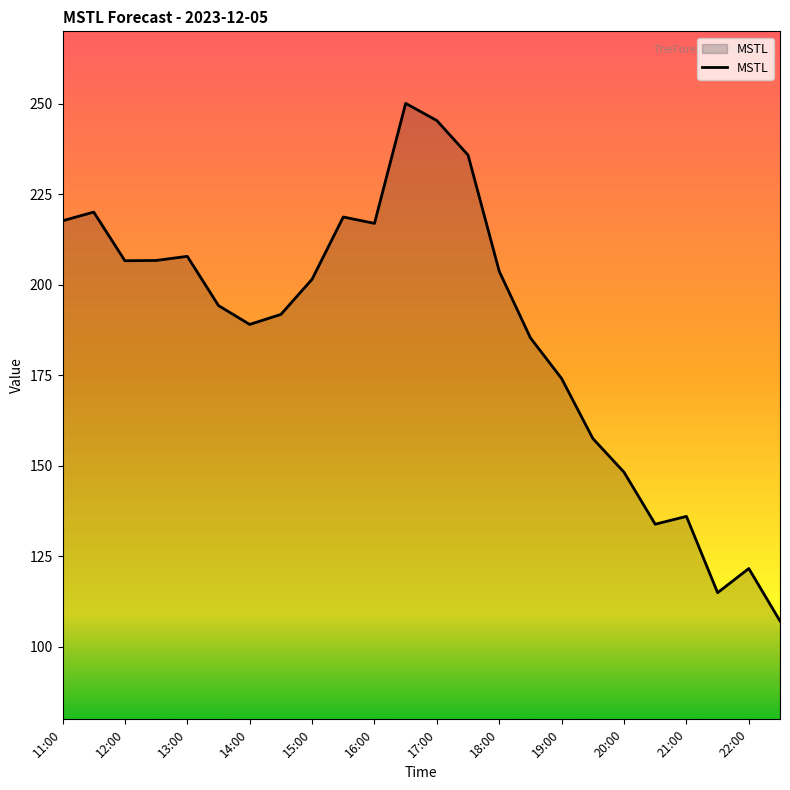

What is the minimum value shown in the chart?

107.2